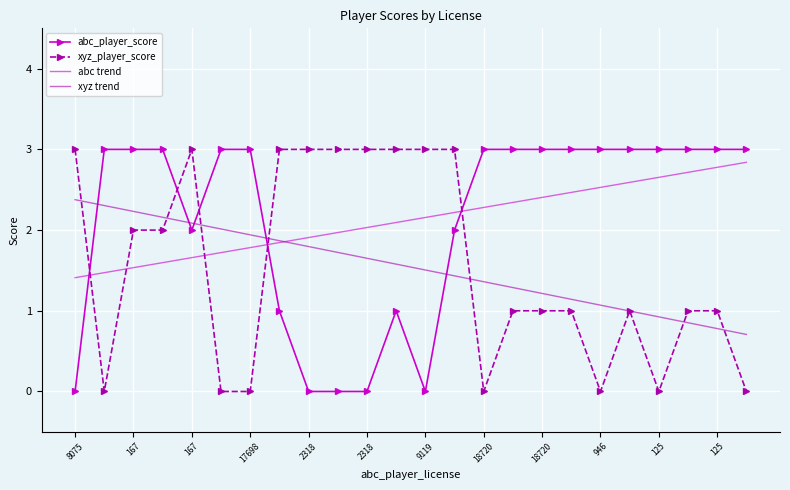

What is the maximum value for abc_player_score?

3.0